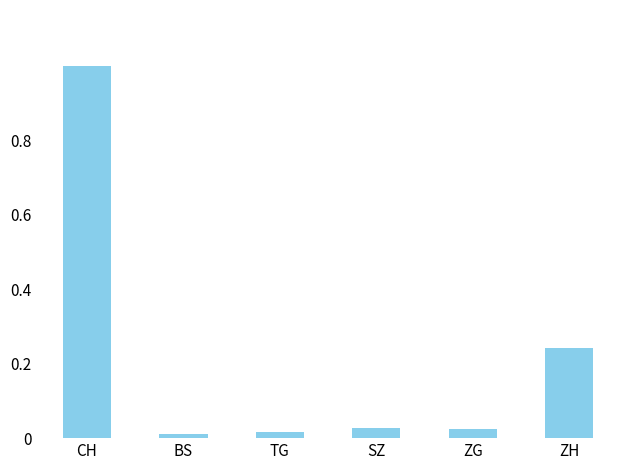

The chart shows a value of 1.0 at CH. True or false?

True